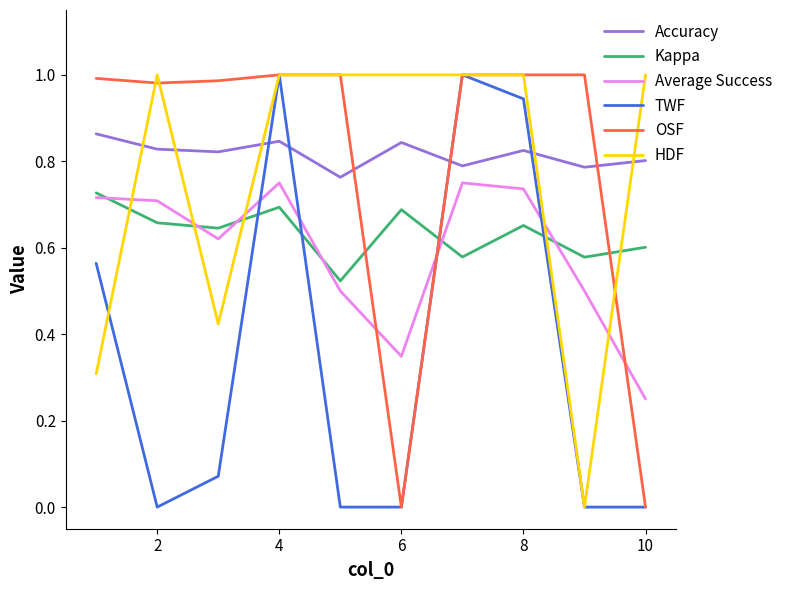

How many times do Average Success and TWF cross each other?

4